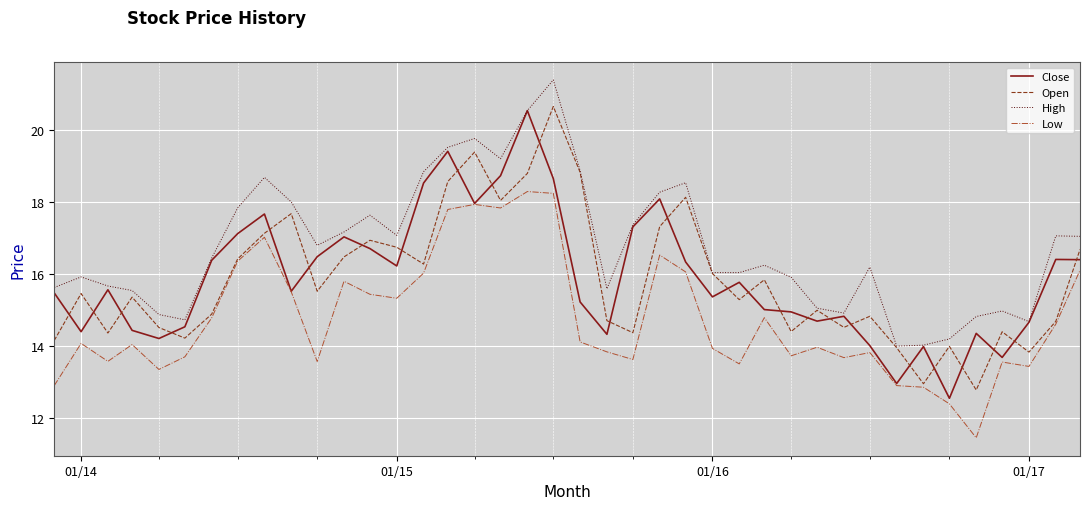

What is the highest value of the Open series?

20.6